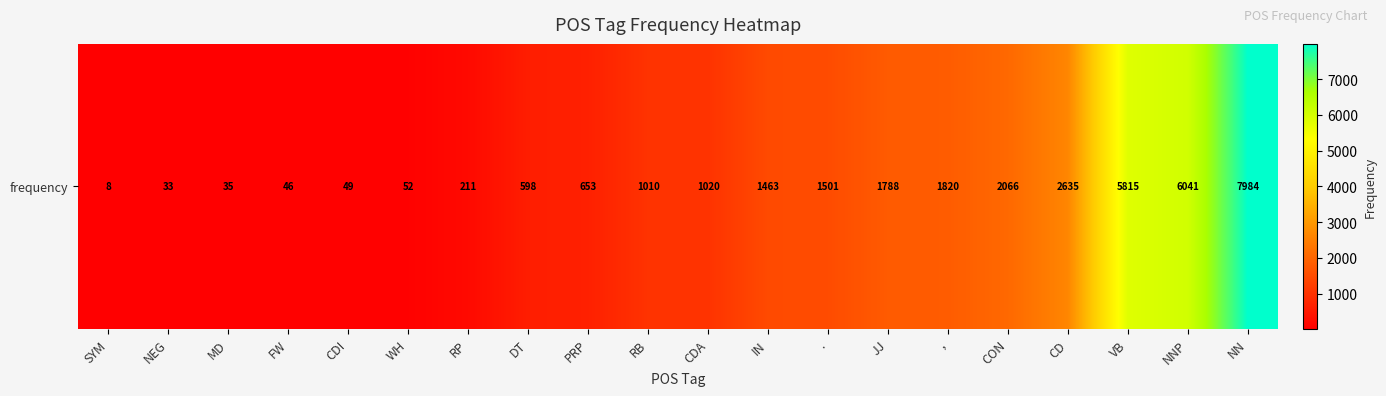

List the labels in order of value, largest first.

NN, NNP, VB, CD, CON, ,, JJ, ., IN, CDA, RB, PRP, DT, RP, WH, CDI, FW, MD, NEG, SYM